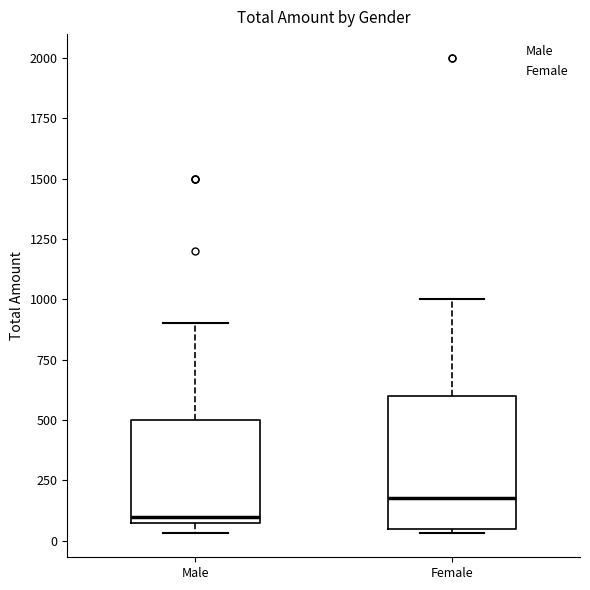

Where is the upper edge of the box for Female on the y-axis? The values are not printed on the chart, so give them approximately, as read against the axis.

600